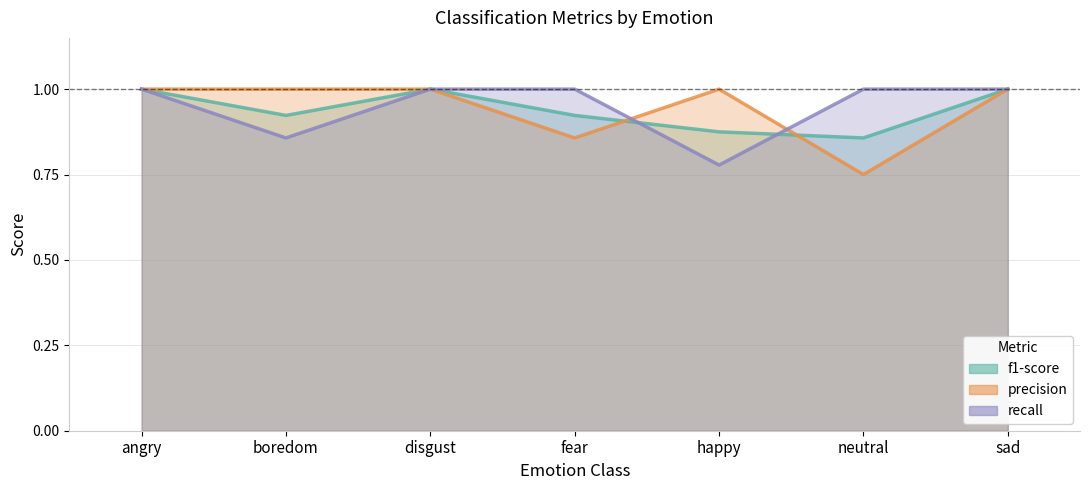

True or false: recall and f1-score cross at least once.

True